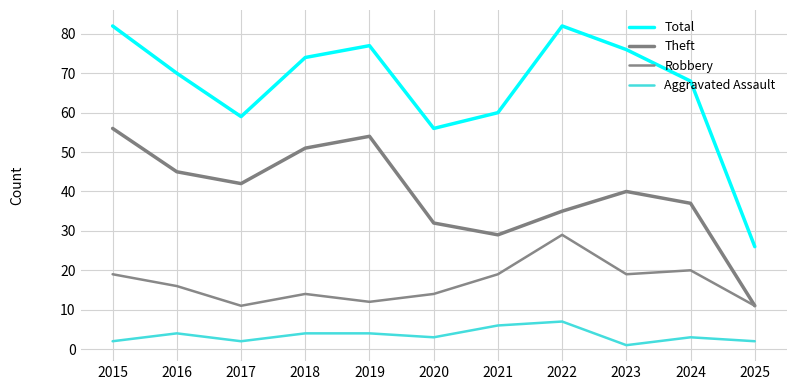

Reading left to right, what are all the values shown in this chart?

Total: 82	70	59	74	77	56	60	82	76	68	26
Theft: 56	45	42	51	54	32	29	35	40	37	11
Robbery: 19	16	11	14	12	14	19	29	19	20	11
Aggravated Assault: 2	4	2	4	4	3	6	7	1	3	2